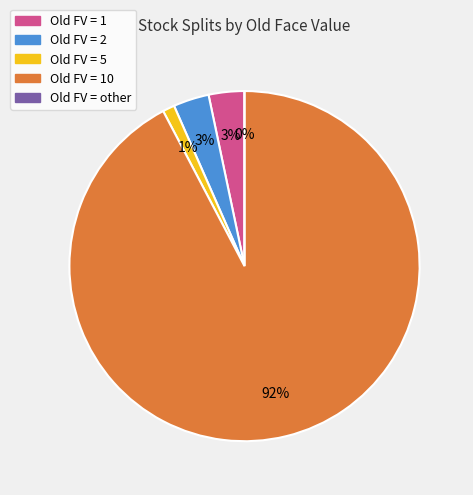

Count the number of slices in the pie.

5